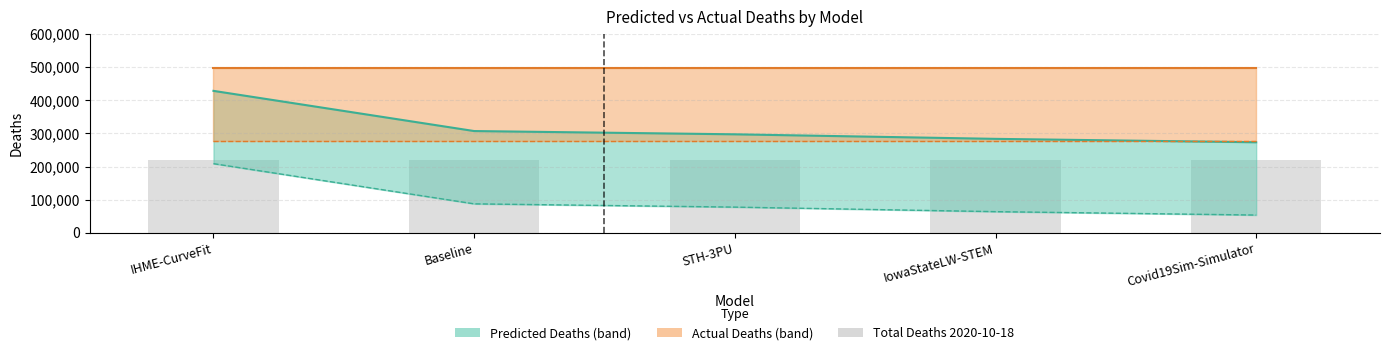

List the labels in order of predicted_deaths value, smallest first.

Covid19Sim-Simulator, IowaStateLW-STEM, STH-3PU, Baseline, IHME-CurveFit